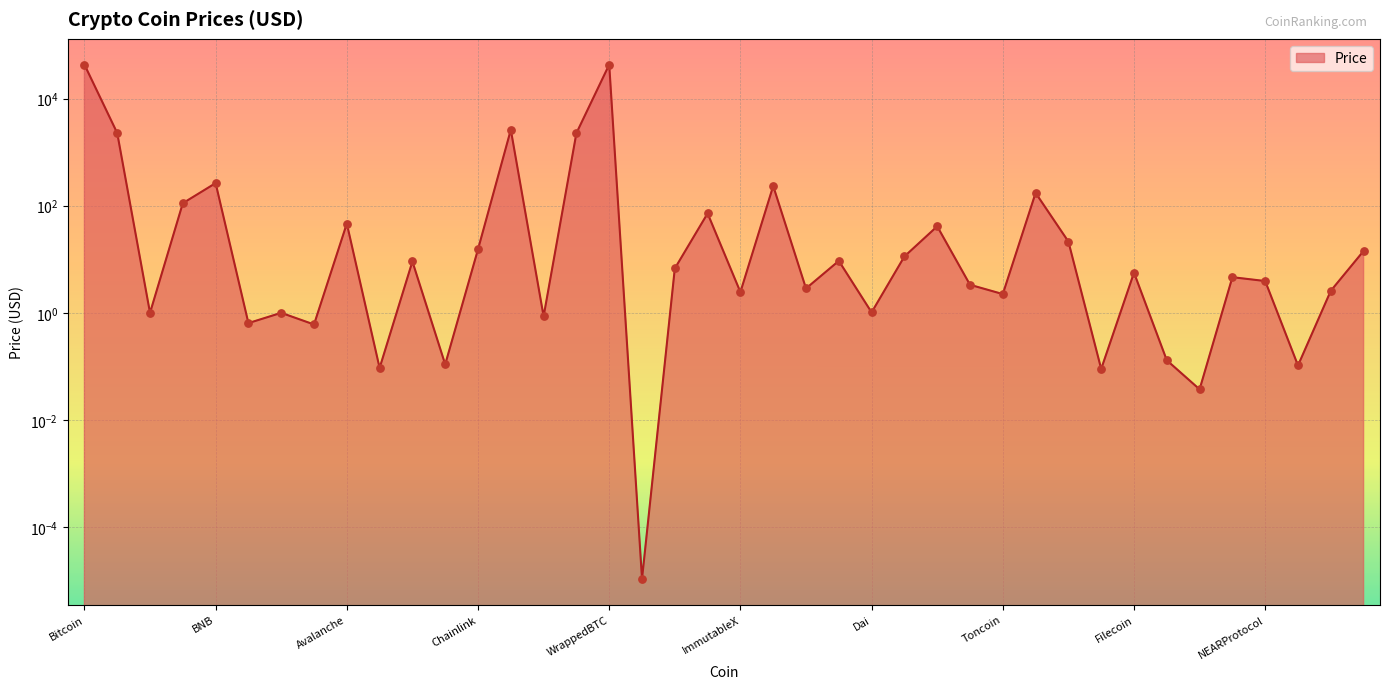

Approximately how many times larger is the value at Litecoin compared to BitcoinCash?

0.3